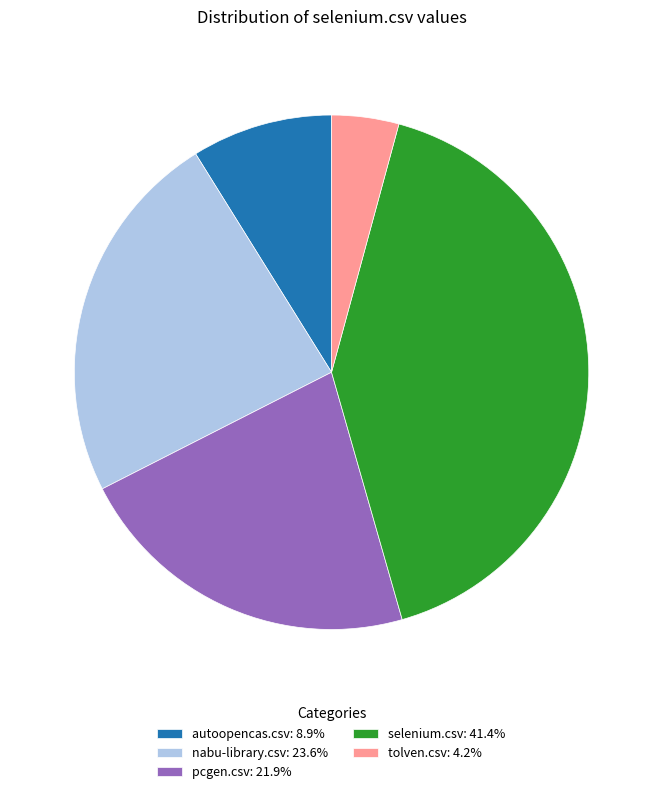

What is the largest slice in the pie chart?

selenium.csv